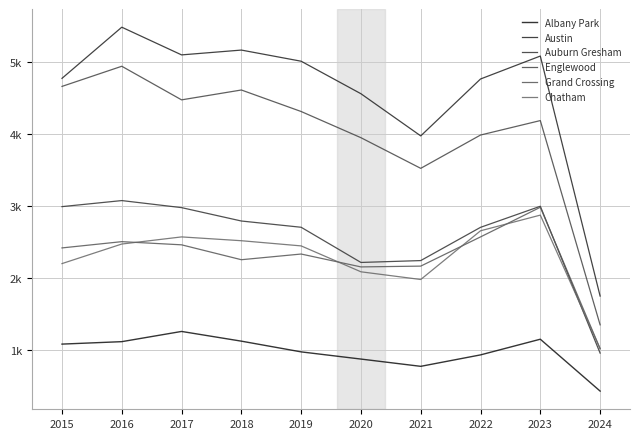

Read the Austin value at 2015.

4770